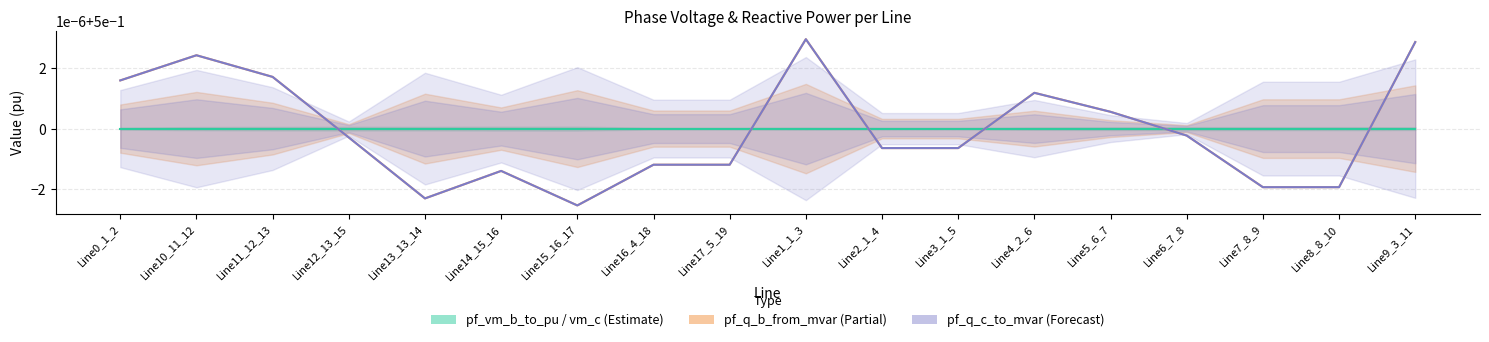

How many lines are shown in the chart?

3